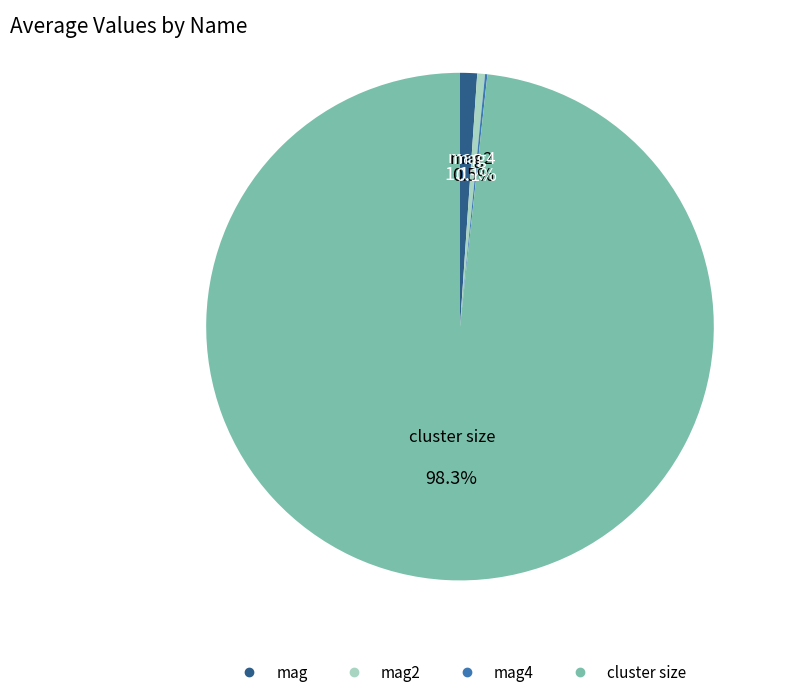

Is there any slice that represents more than half of the pie?

Yes